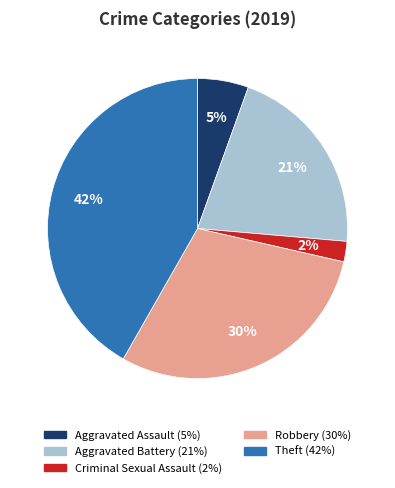

Rank the categories by value from highest to lowest.

Theft, Robbery, Aggravated Battery, Aggravated Assault, Criminal Sexual Assault